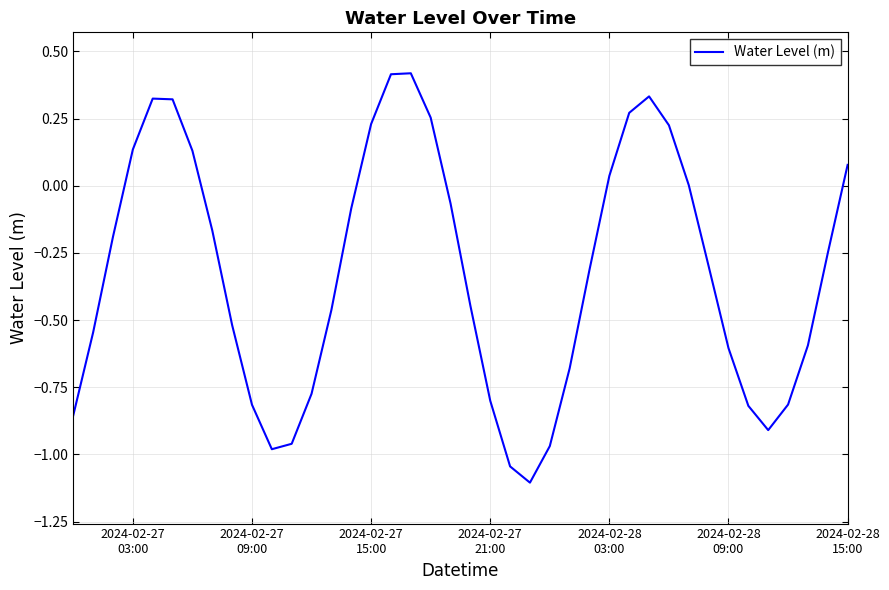

What is the minimum value shown in the chart?

-1.1